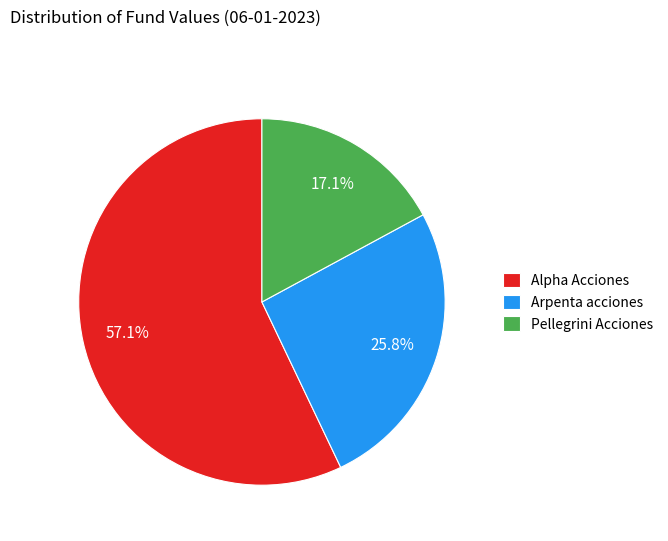

What percentage is the Arpenta acciones slice, to the nearest percent?

26%